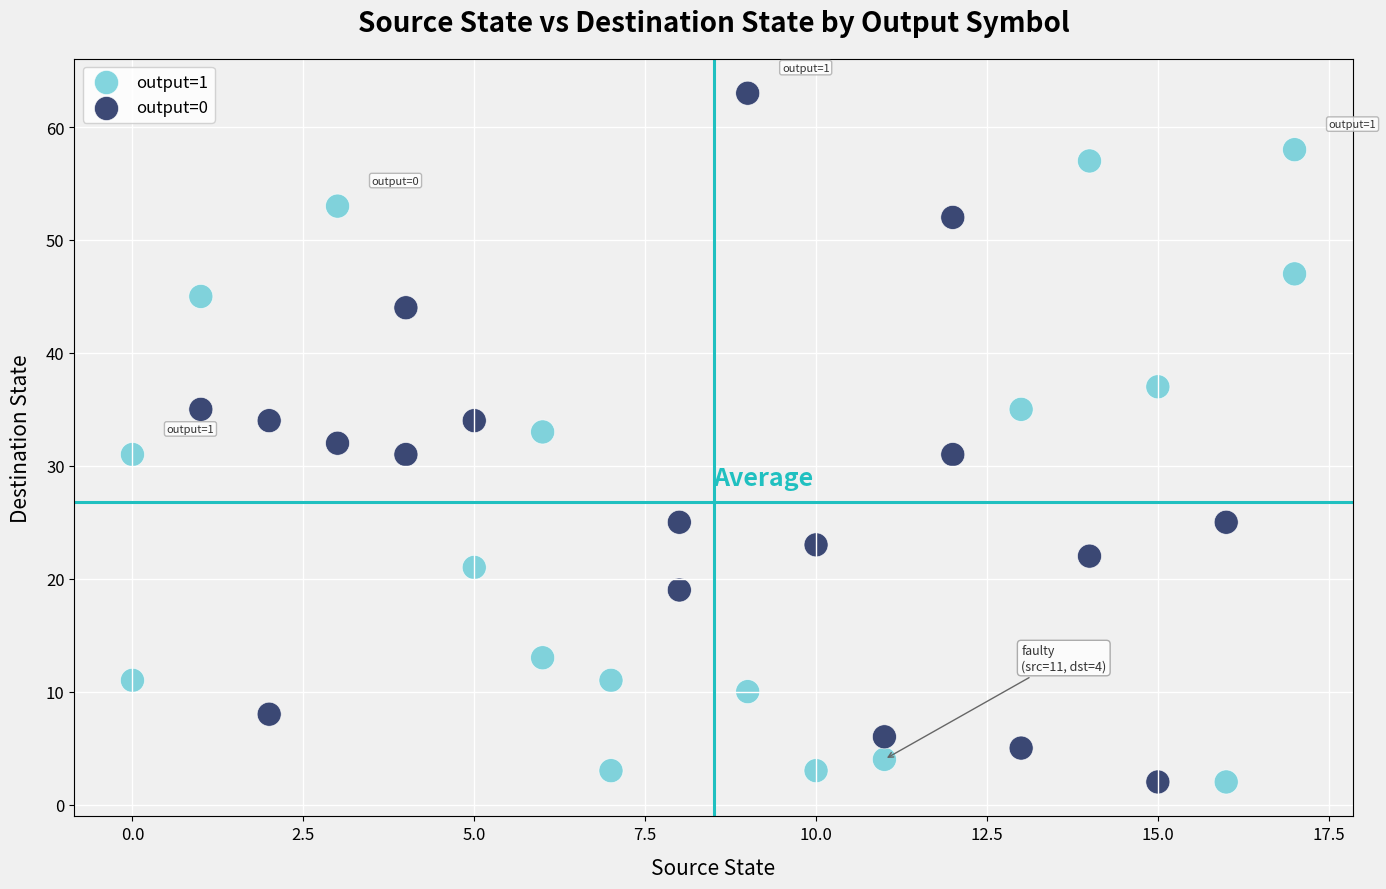

Which series reaches the maximum Y coordinate?

output=0